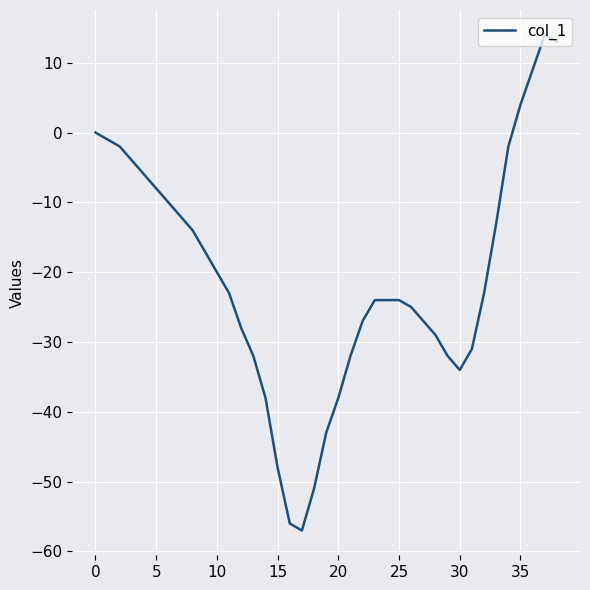

What is the smallest value displayed?

-57